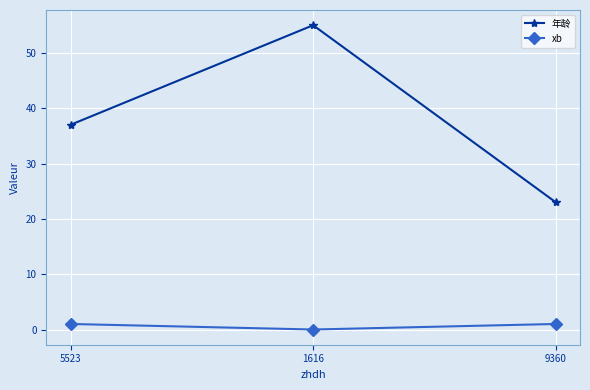

At 1616, list the series in order from largest to smallest.

年龄, xb